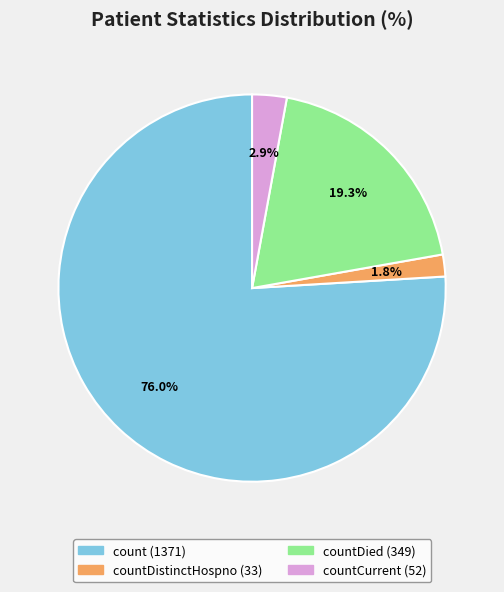

Is there a majority slice in this chart?

Yes